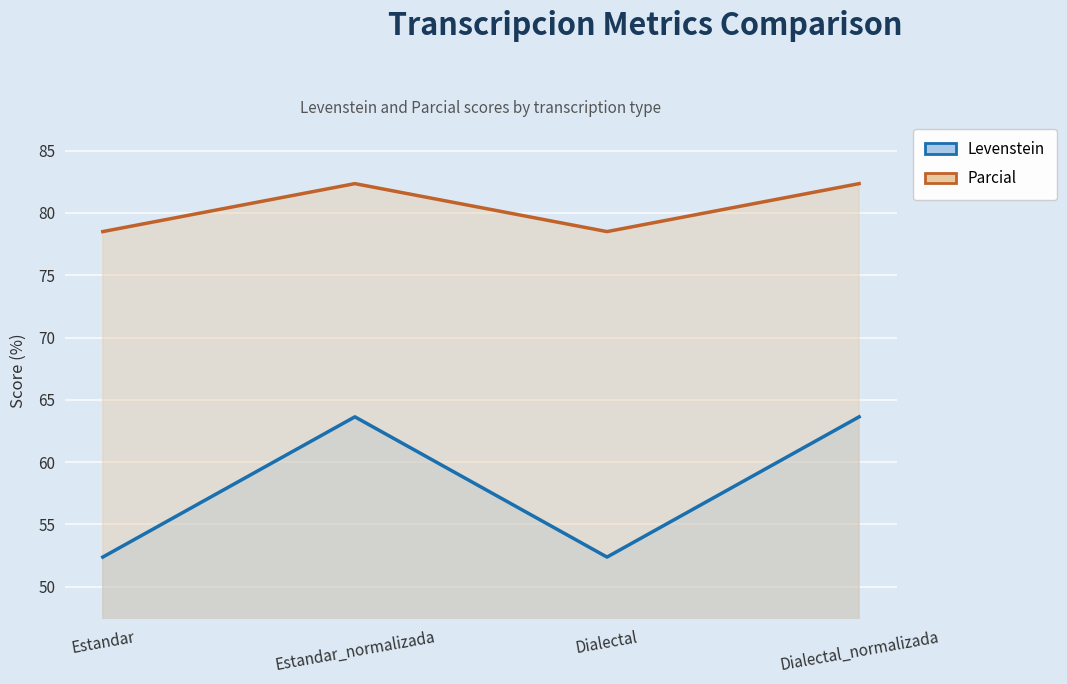

At which label does Parcial first exceed 82?

Estandar_normalizada